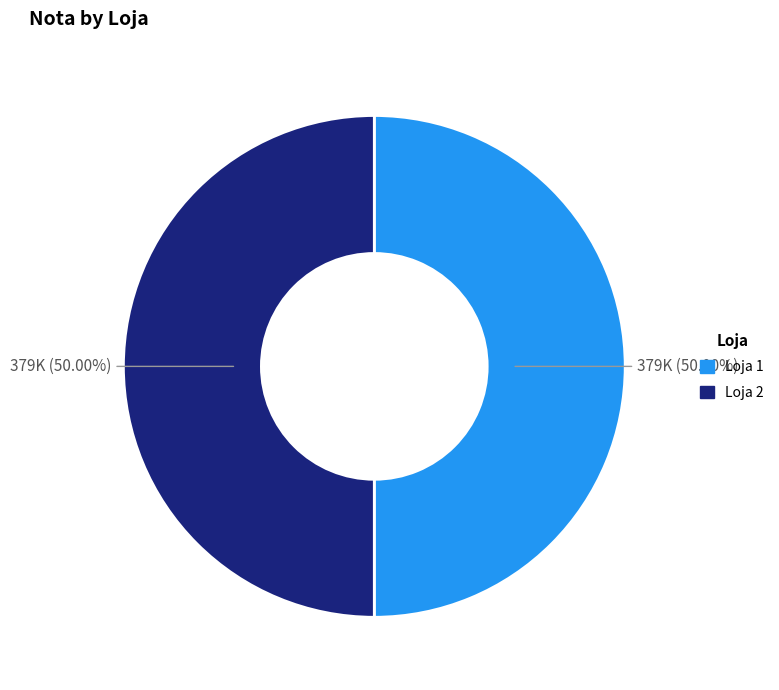

To the nearest percent, what is the average slice percentage?

50%